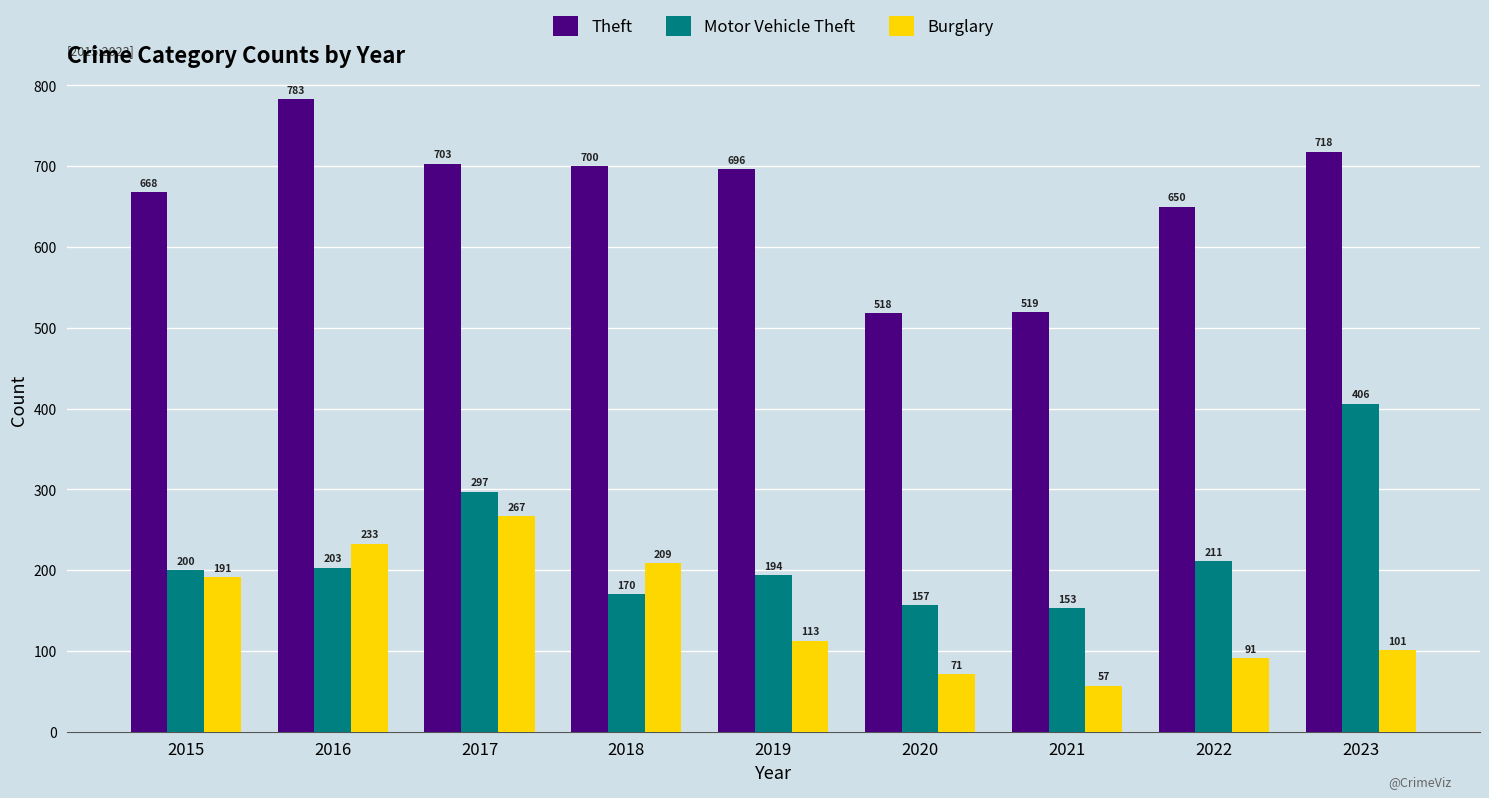

The Burglary series shows 107 at 2020. True or false?

False